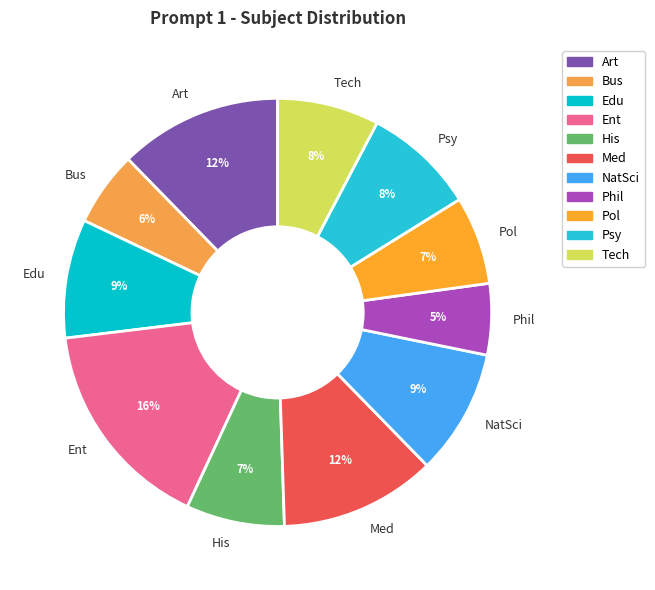

Count the number of slices in the pie.

11